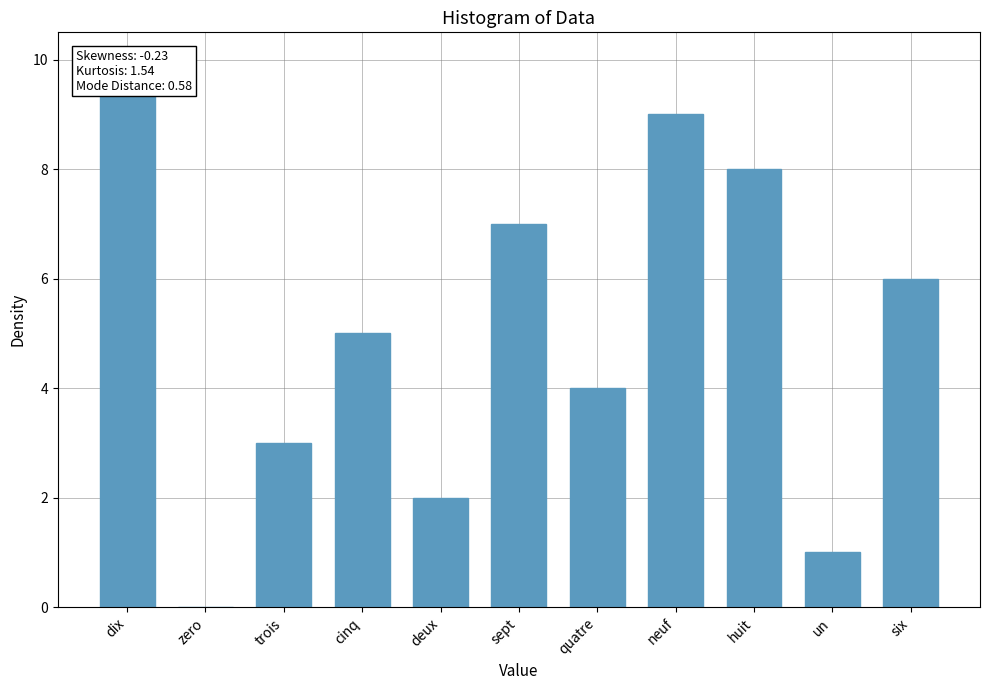

Rank the categories by value from highest to lowest.

dix, neuf, huit, sept, six, cinq, quatre, trois, deux, un, zero